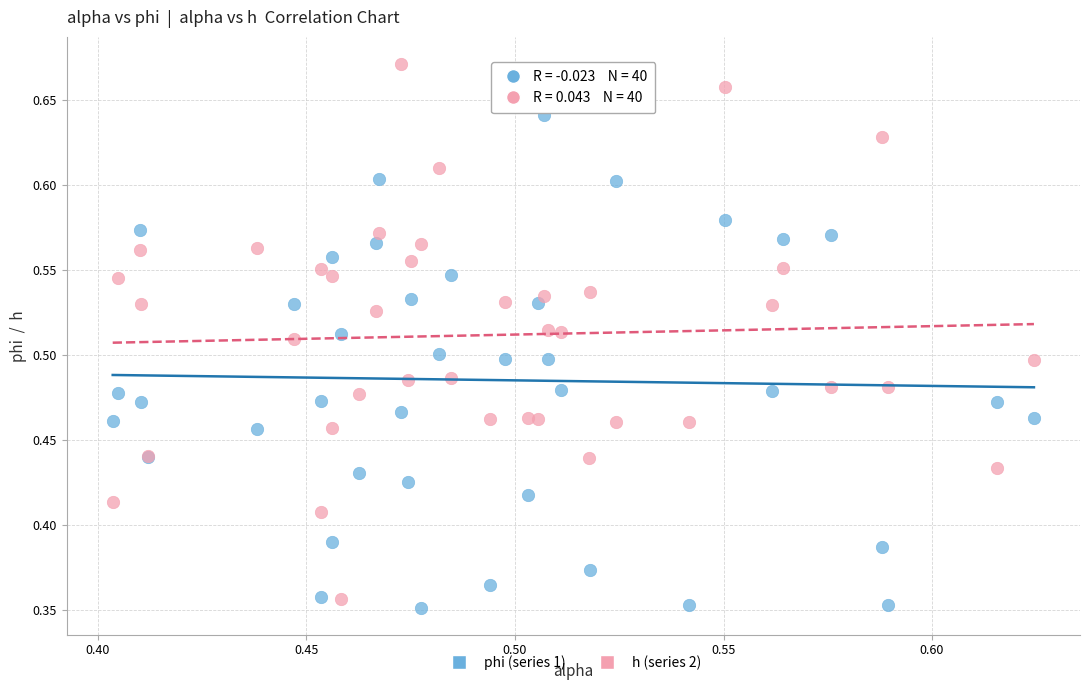

Which series reaches the maximum Y coordinate?

h (series 2)